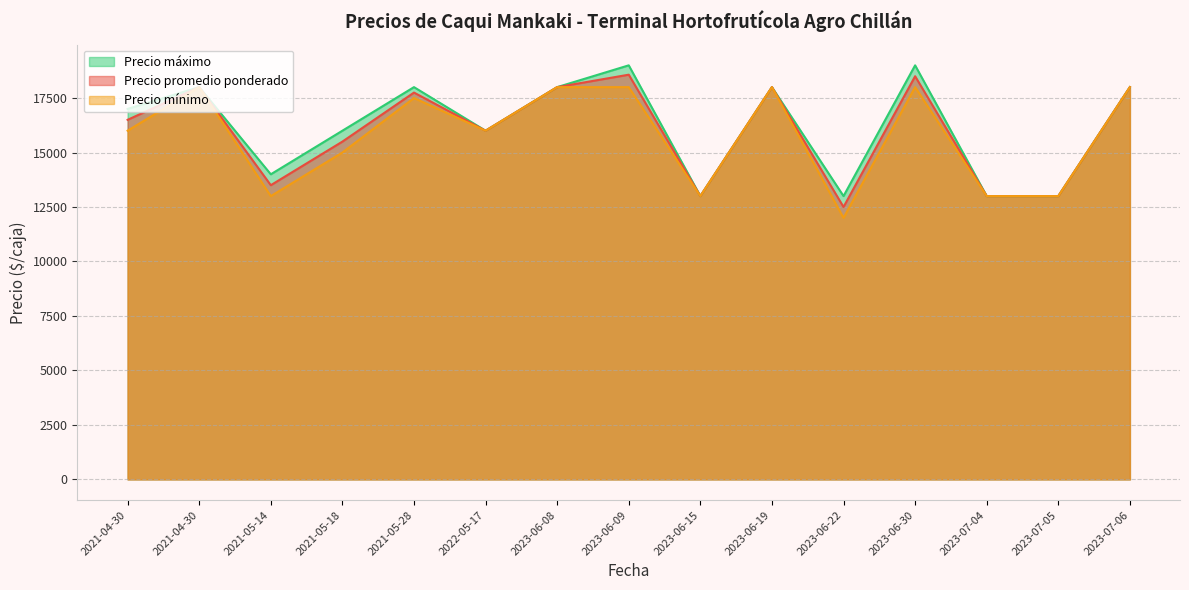

True or false: Precio mínimo has a value of 9919 at 2021-05-18.

False